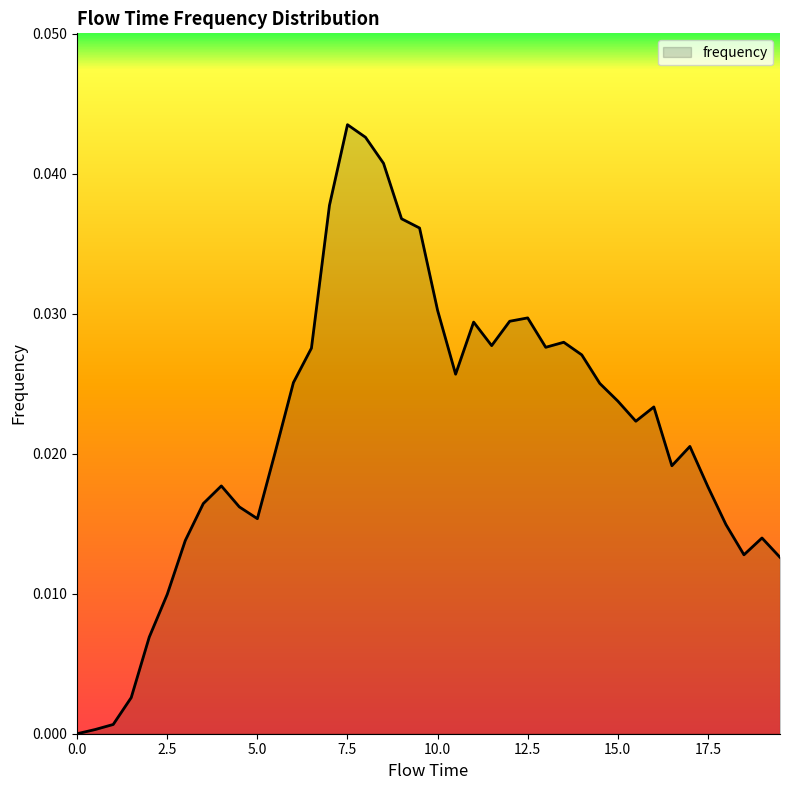

Does the chart have visible grid lines?

No